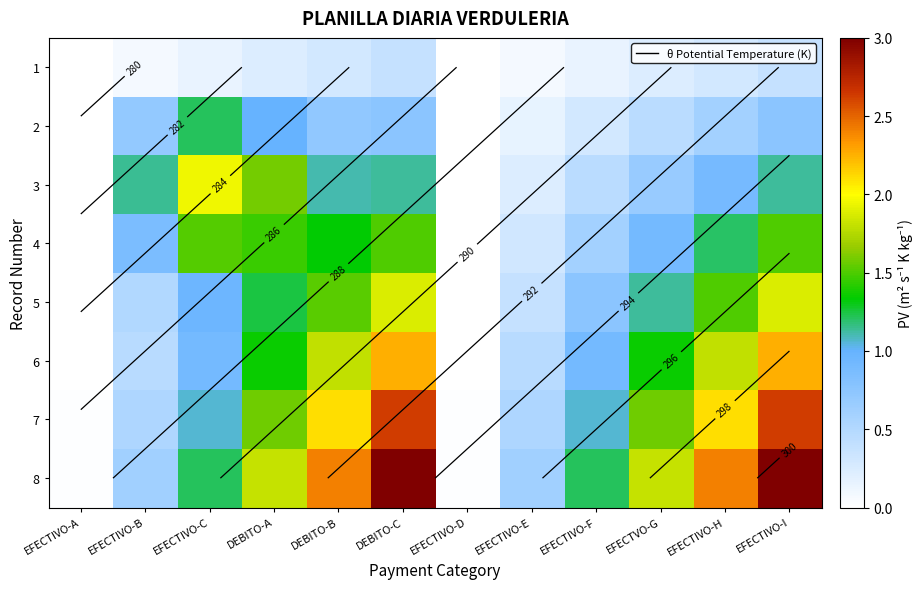

What is the difference between the 3 values at EFECTIVO-C and EFECTIVO-F?

1.5